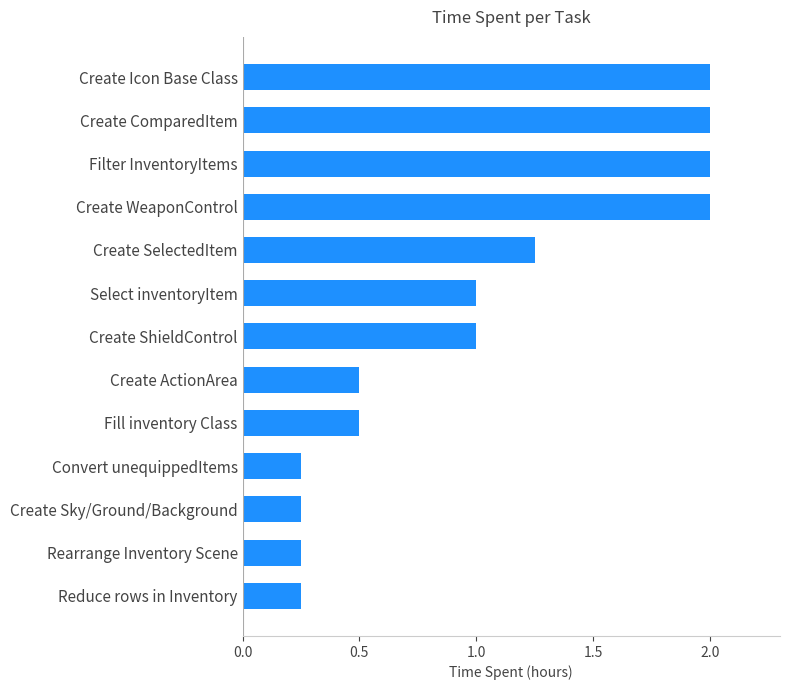

What is the difference between the values at Select inventoryItem and Filter InventoryItems?

1.0